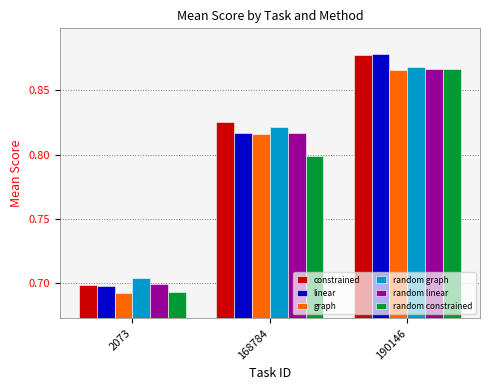

Rank the categories by linear value from lowest to highest.

2073, 168784, 190146